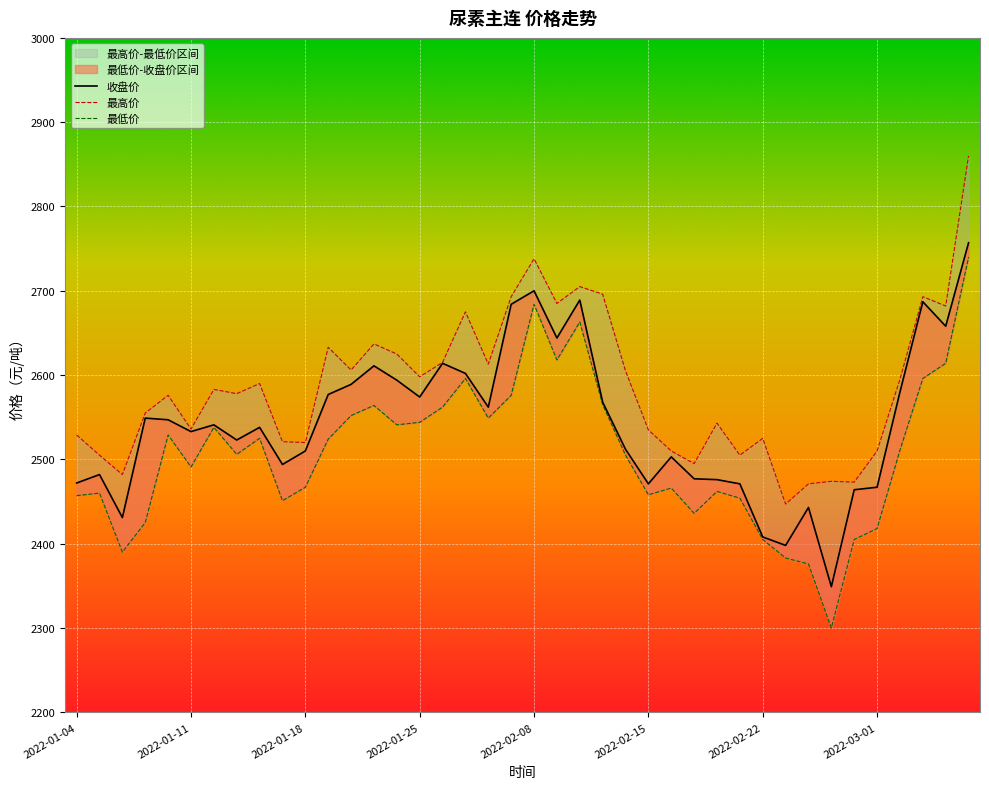

Where does the 最高价 series first go above 2583?

2022-01-14